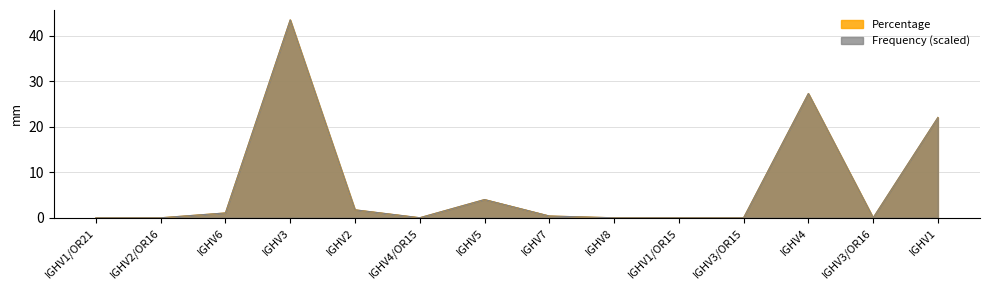

Read the value at IGHV6.

1.1